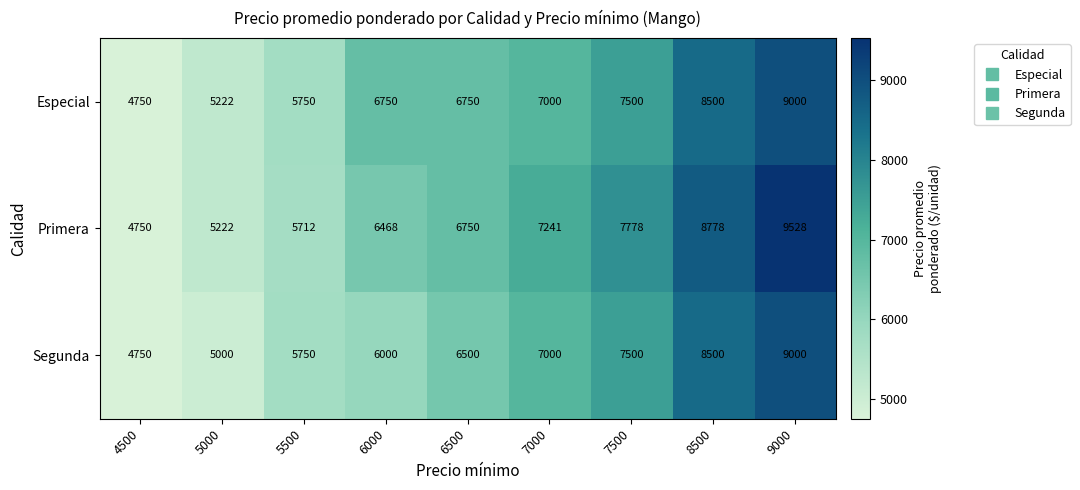

The Primera series shows 3768 at 8500. True or false?

False